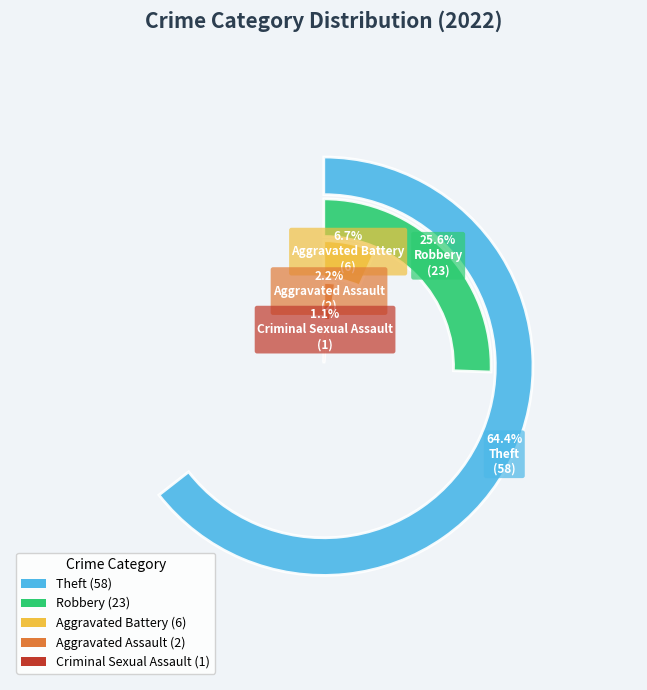

True or false: Aggravated Assault accounts for 2% of the total.

True